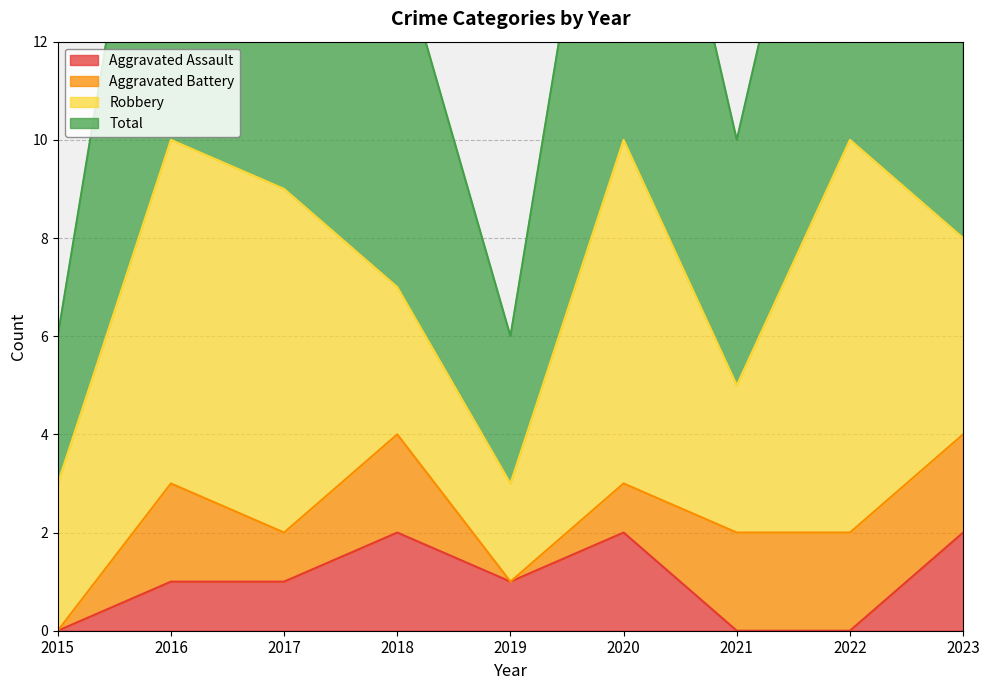

The Total series shows 3 at 2015. True or false?

True